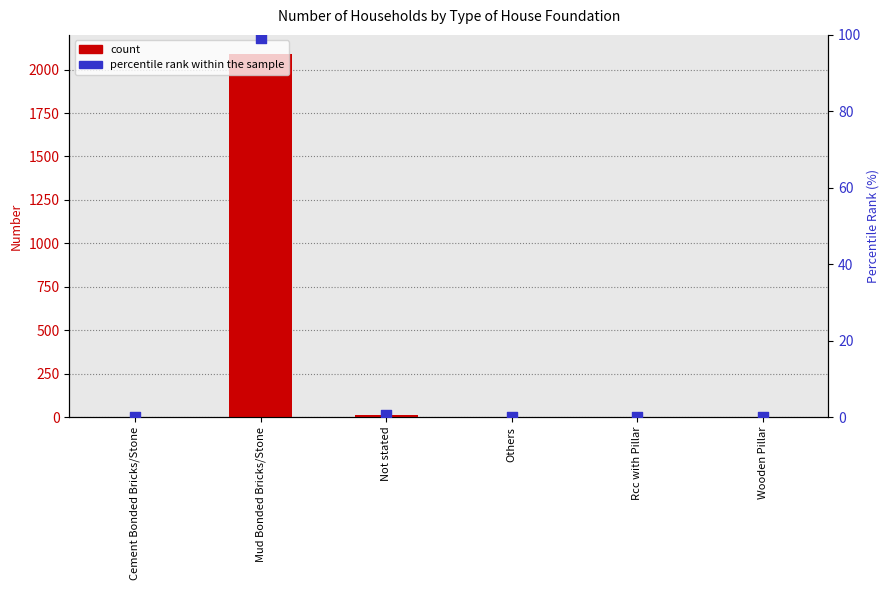

At how many categories does at least one series exceed 1028?

1